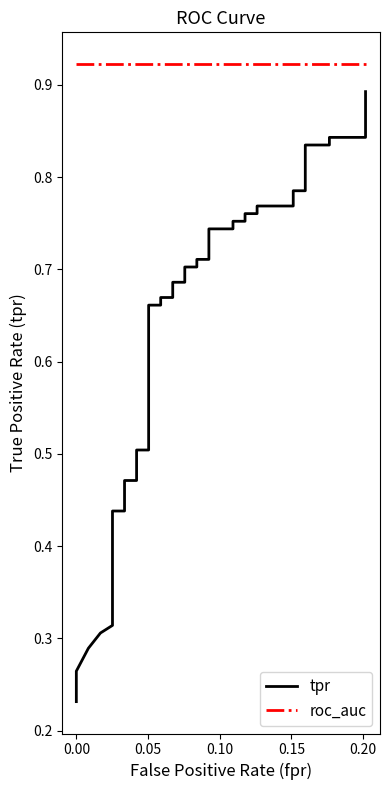

What are all the series names shown in the legend?

tpr, roc_auc